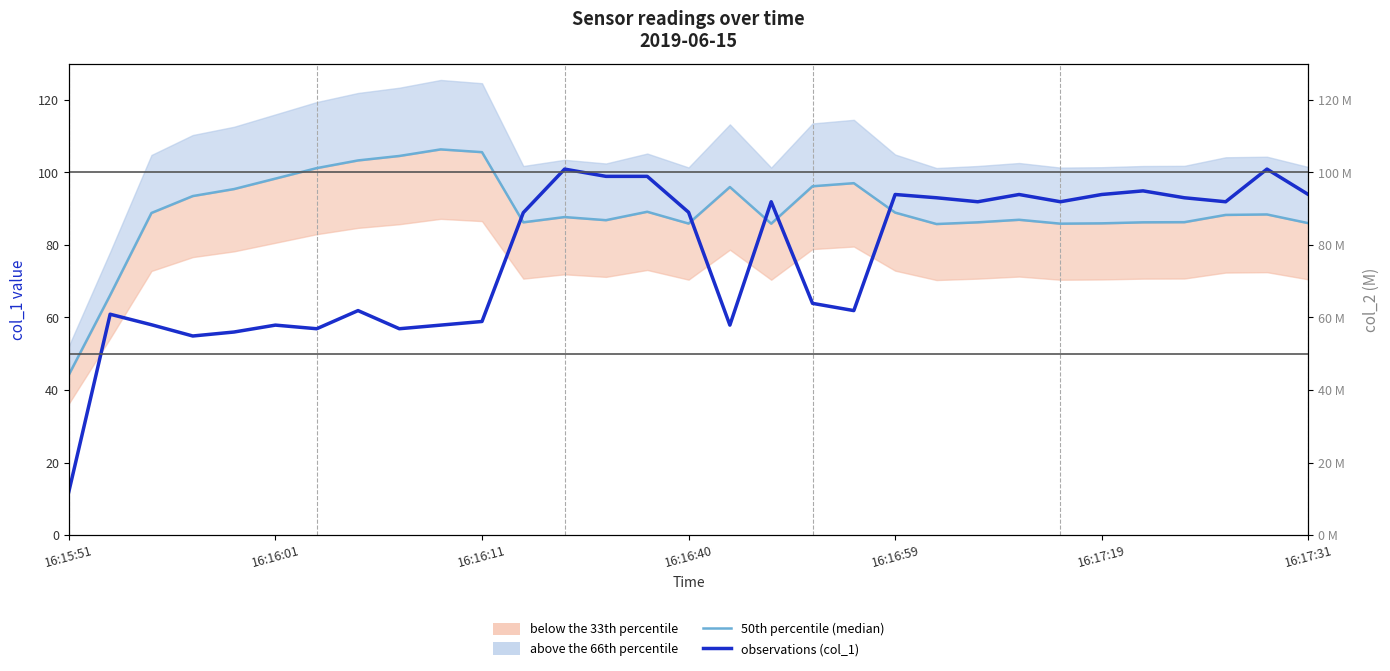

The observations (col_1) series shows 133.5 at 13. True or false?

False